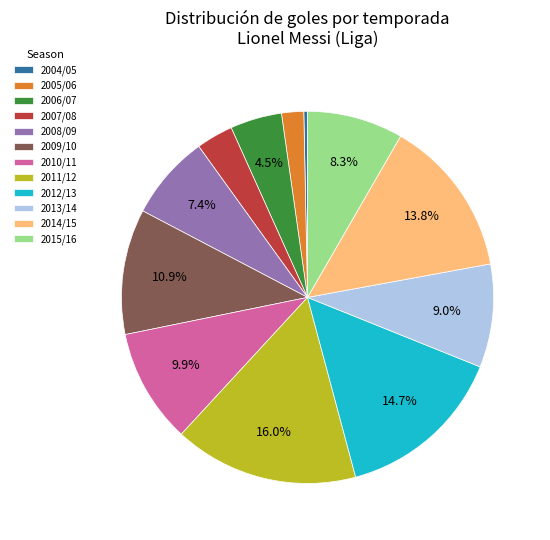

The 2004/05 slice represents 10% of the pie. True or false?

False